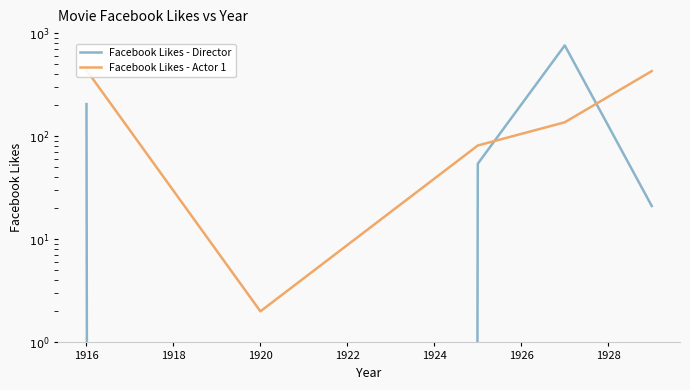

How many values in the Facebook Likes - Director series are below 54?

2